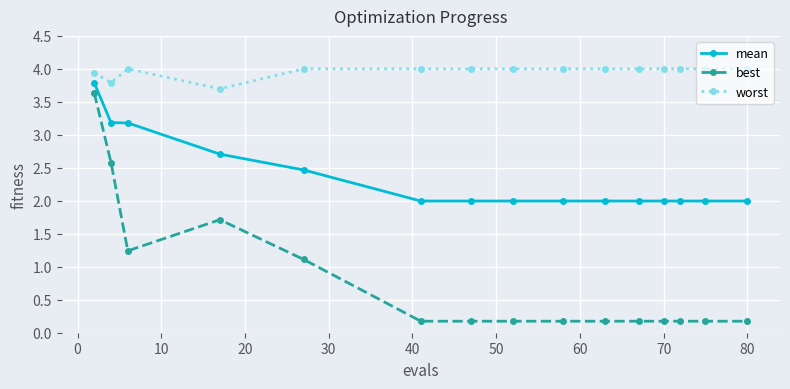

Which series has the largest range (max minus min)?

best